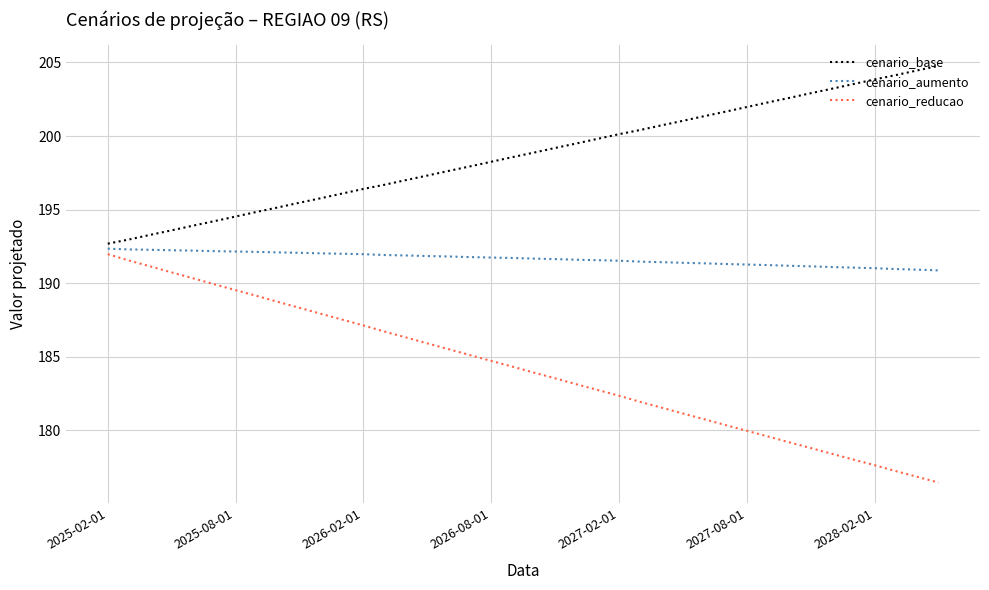

Which series has the widest spread of values?

cenario_reducao